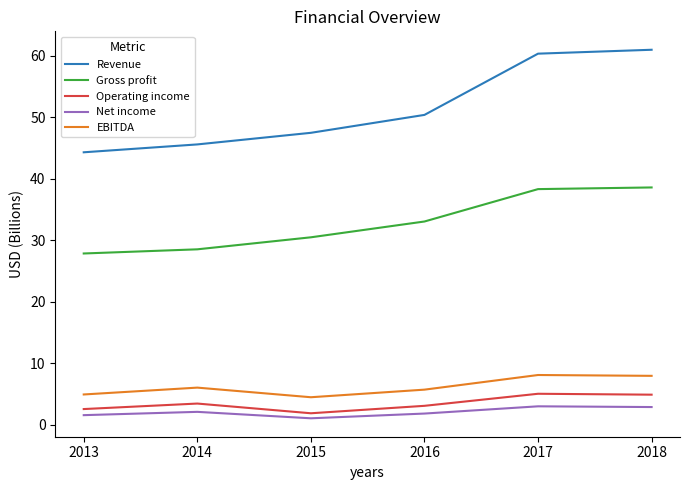

List the series in order of their peak value, lowest first.

Net income, Operating income, EBITDA, Gross profit, Revenue